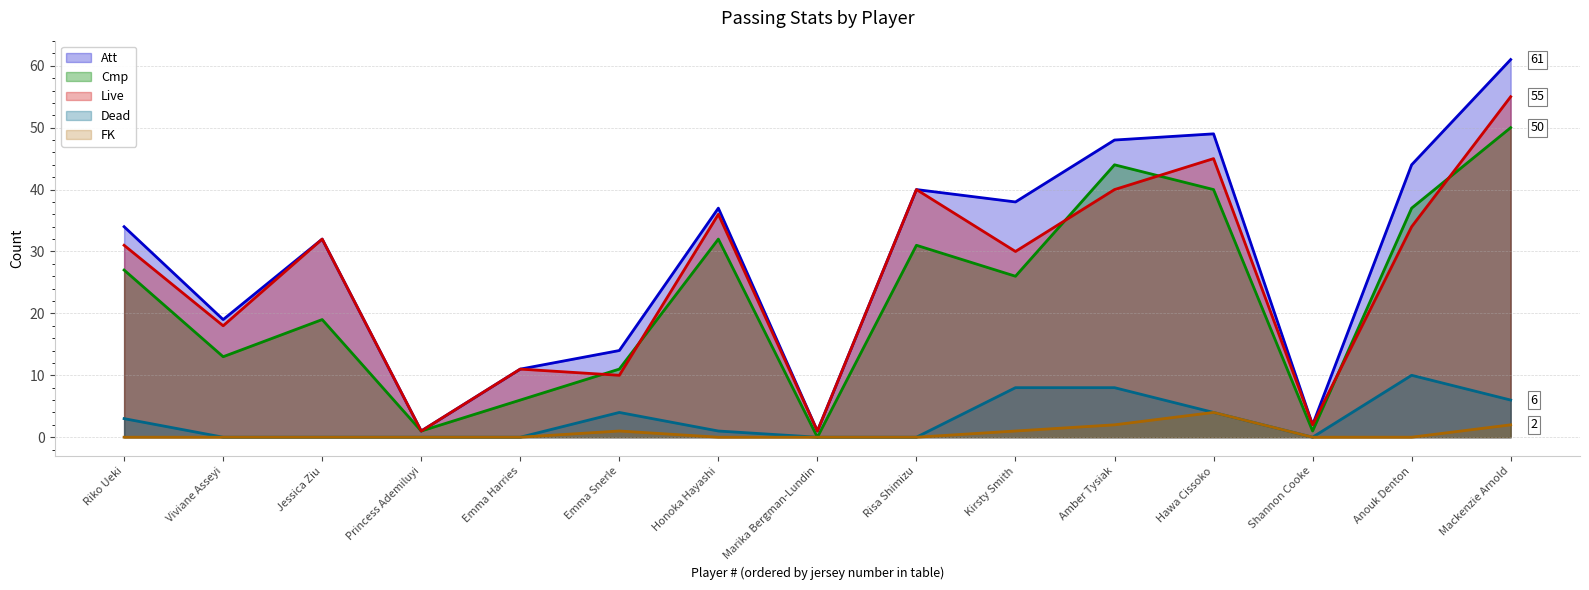

The Att series shows 27 at Mackenzie Arnold. True or false?

False